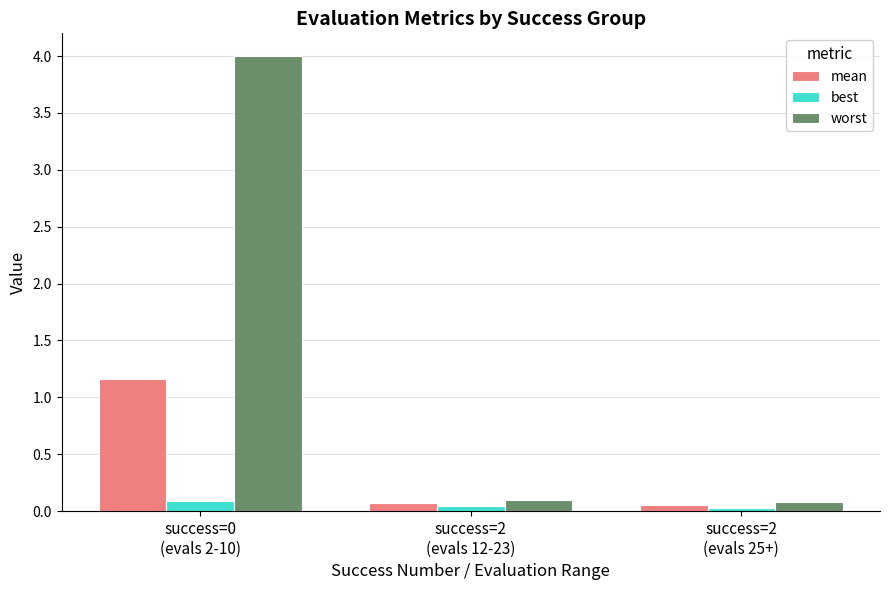

Which series has the largest range (max minus min)?

worst